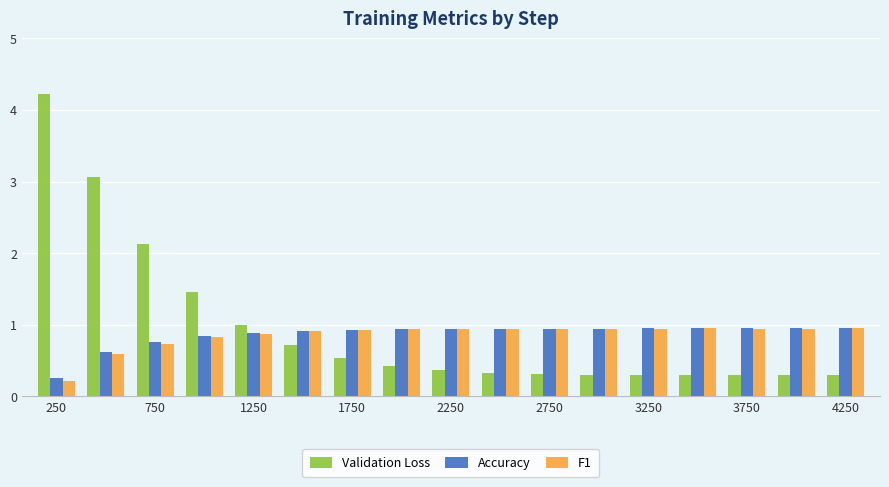

At how many categories does at least one series exceed 2?

3